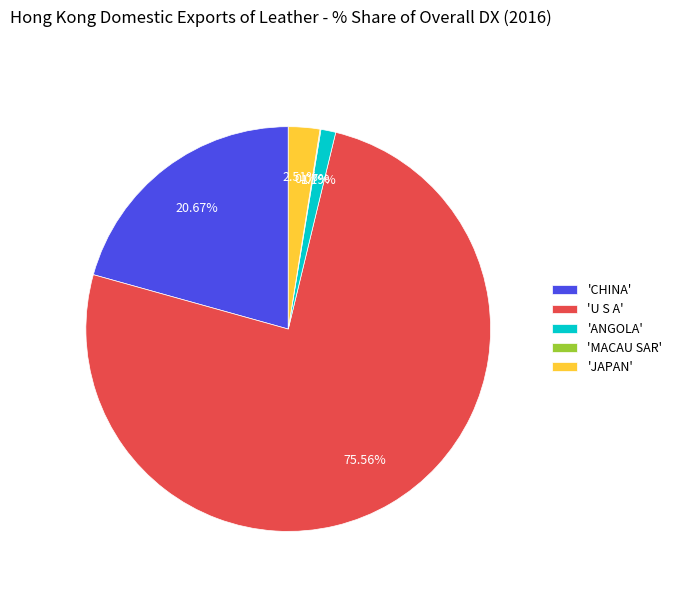

What is the ratio of the value at 'ANGOLA' to the value at 'JAPAN'?

0.5